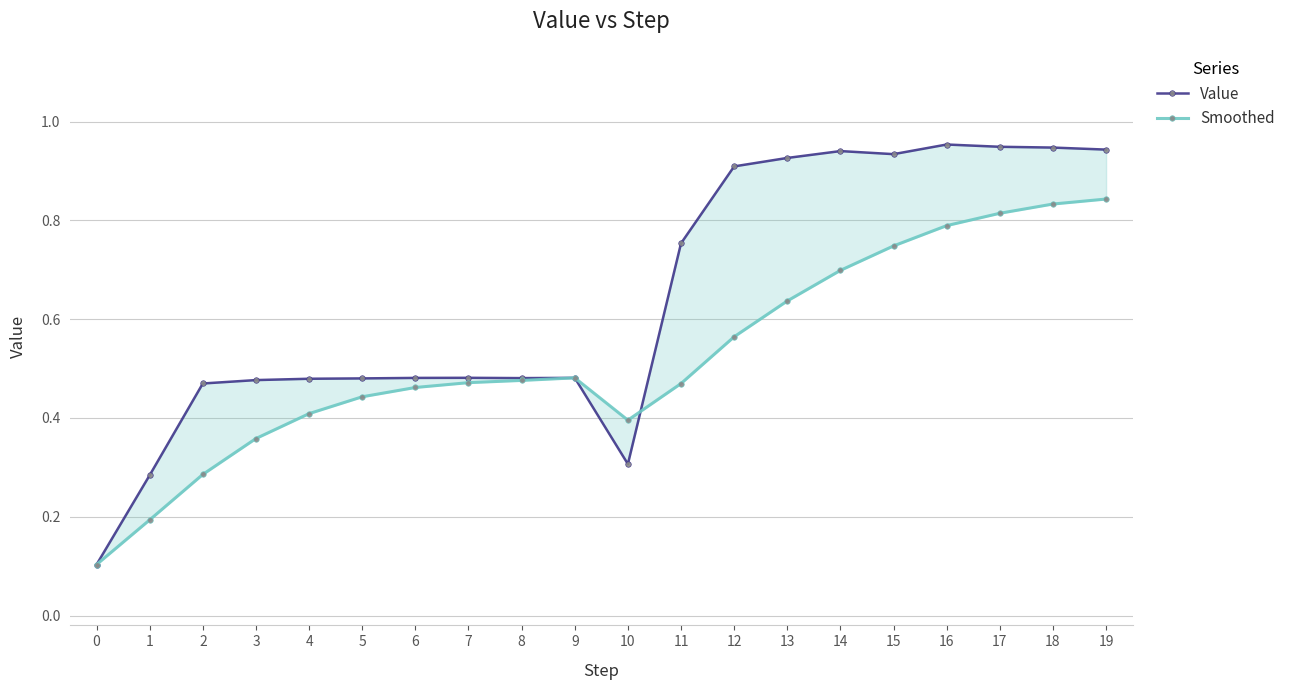

Is it true that Value equals 0.5 at 12?

False